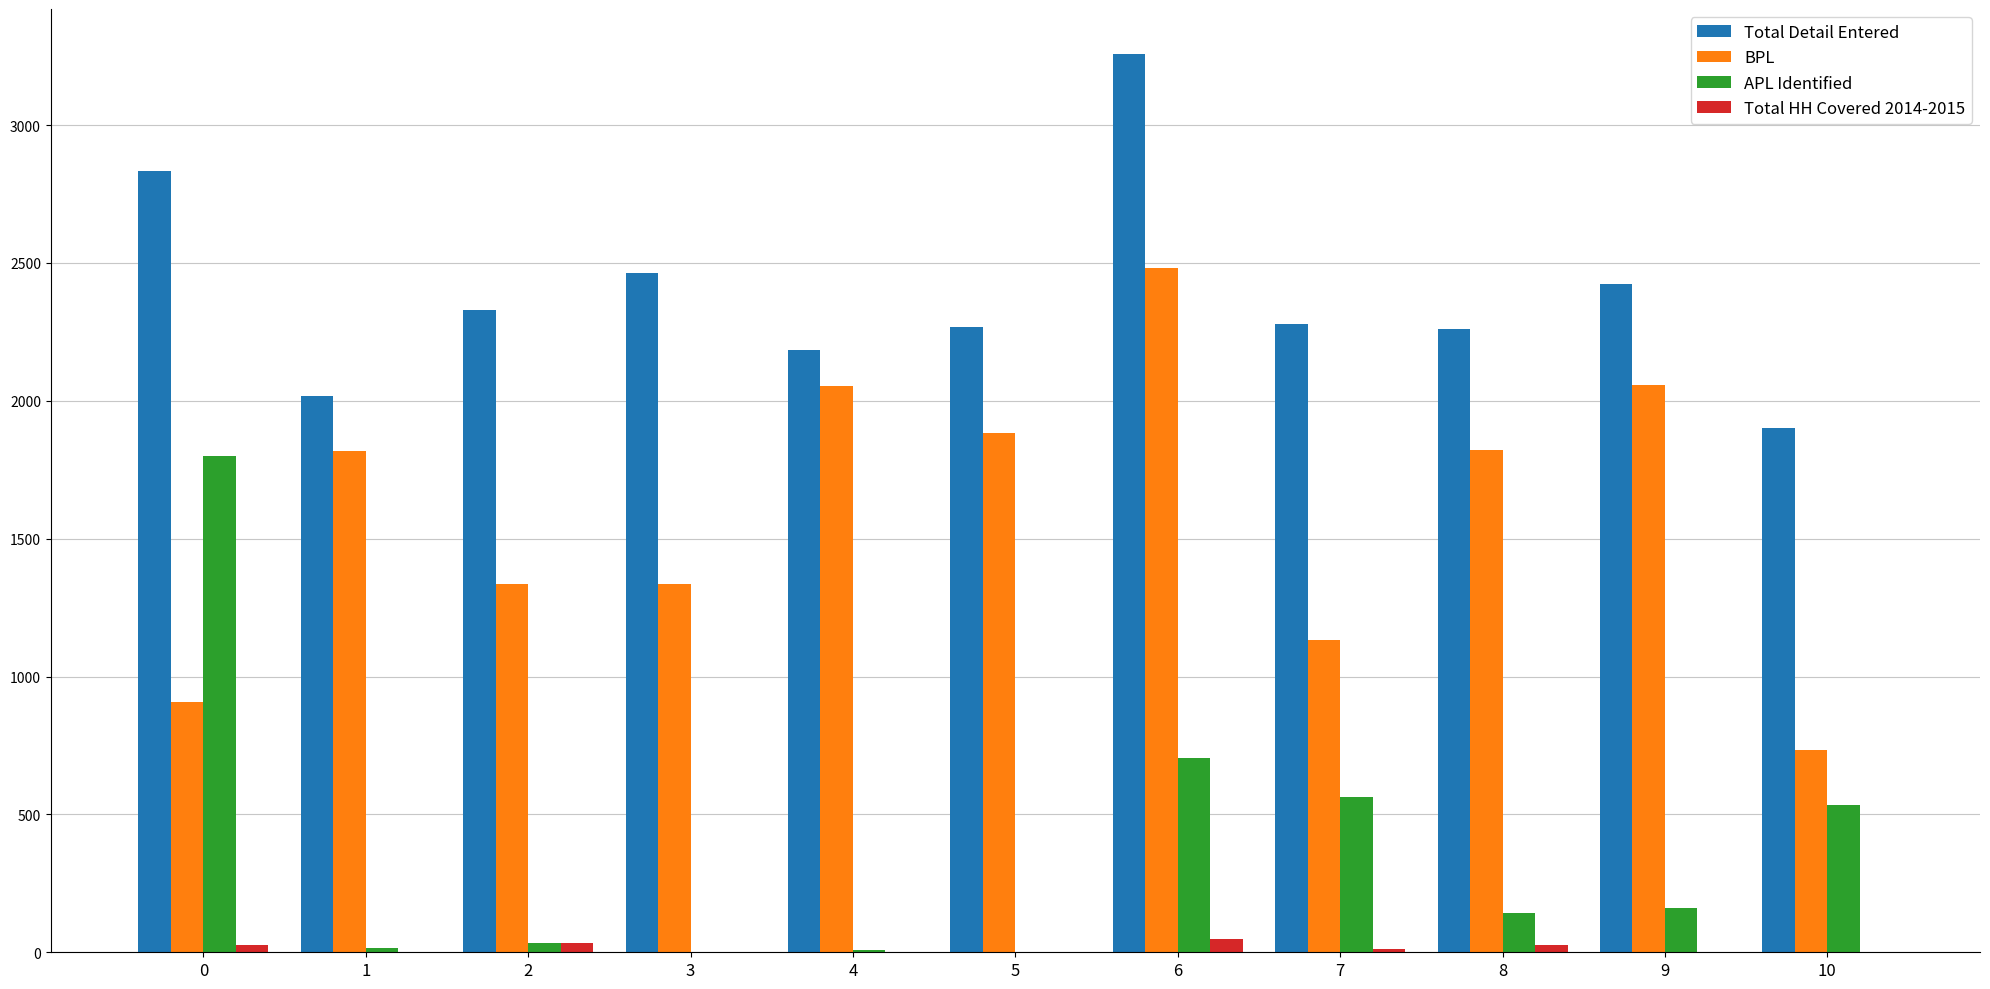

The value of Total Detail Entered at 1 is 420. True or false?

False